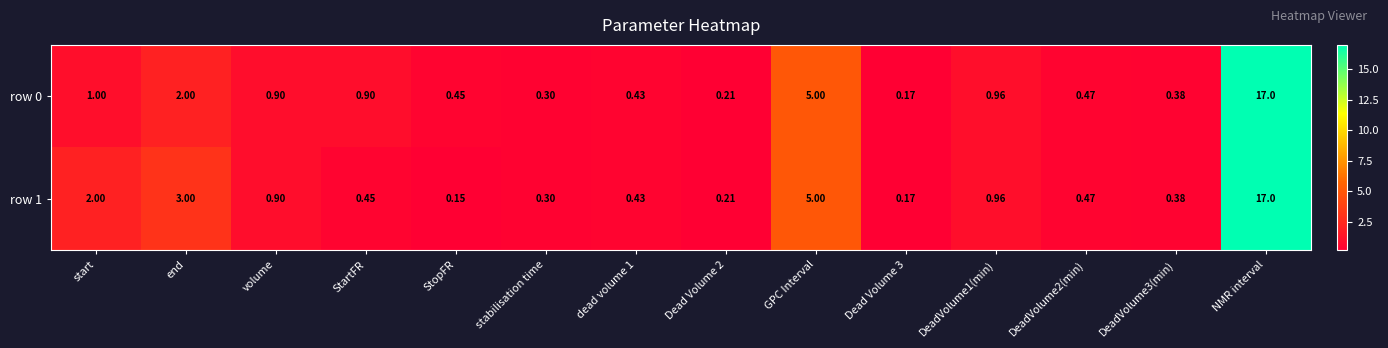

What is the greatest value displayed?

17.0